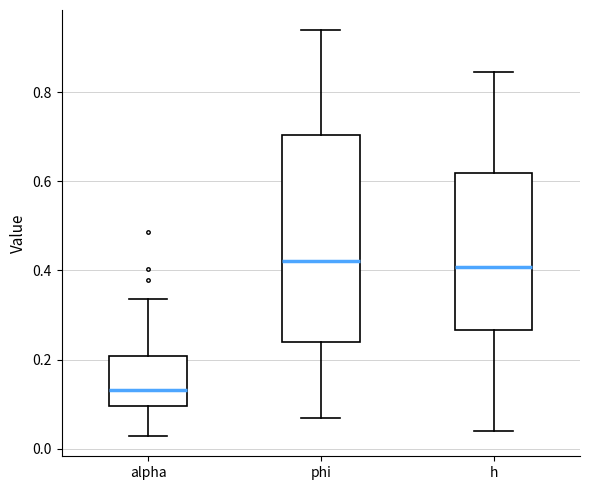

Which box is the tallest, from its lower edge to its upper edge?

phi